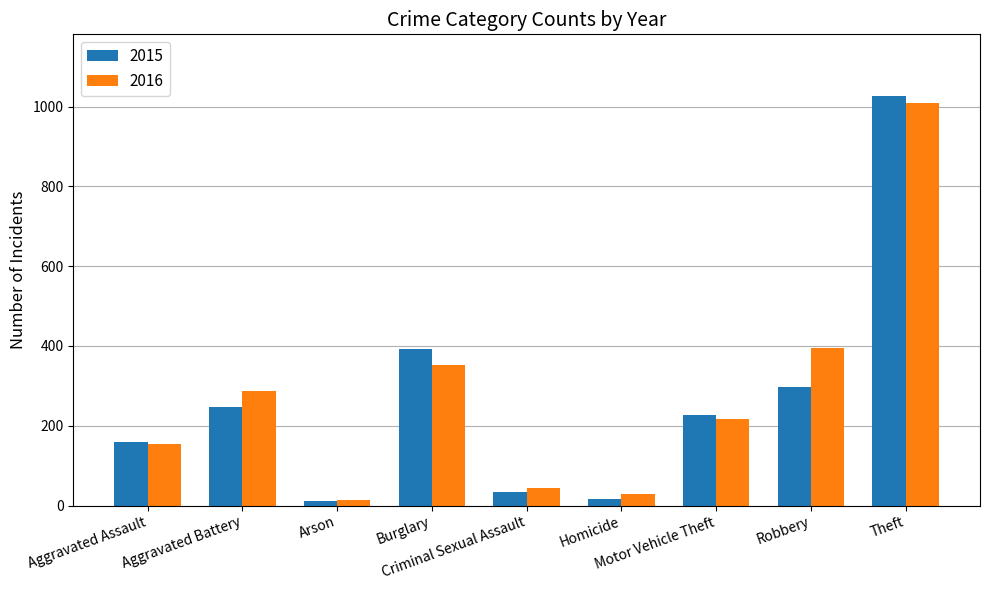

List the series in order of their overall mean, lowest first.

2015, 2016